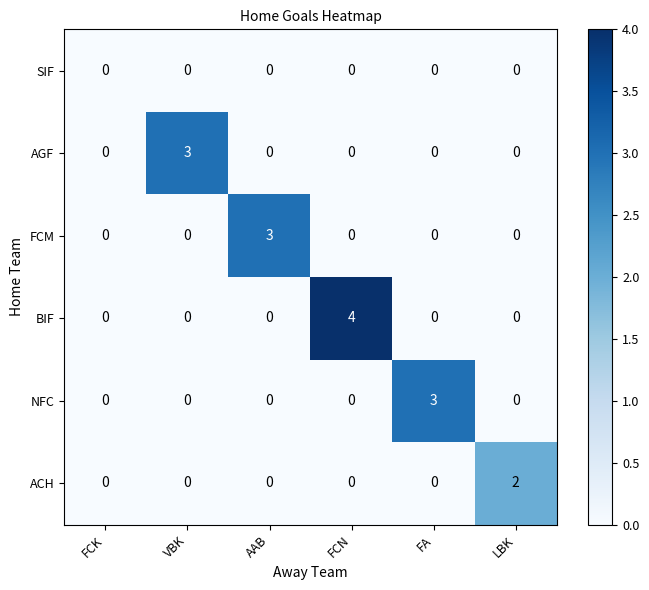

At which category is the sum across all series the highest?

FCN